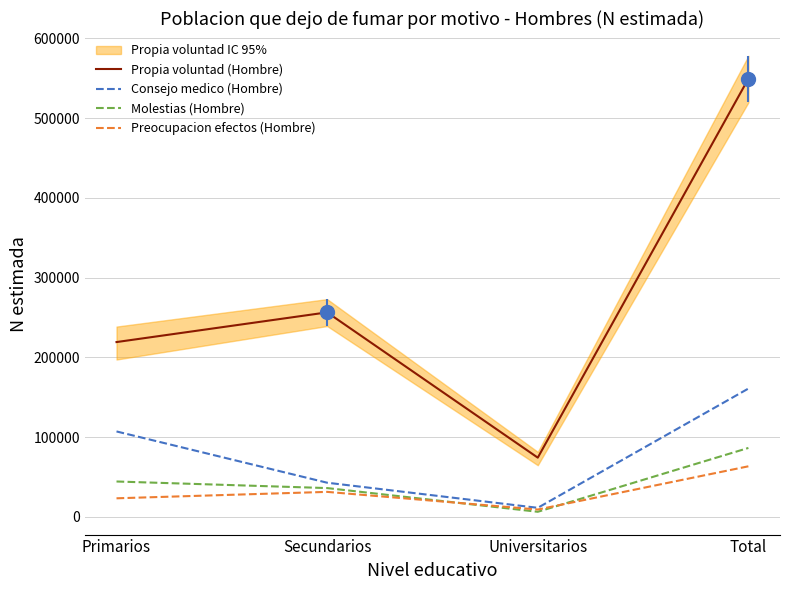

True or false: Molestias (Hombre) and Consejo medico (Hombre) intersect in this chart.

False